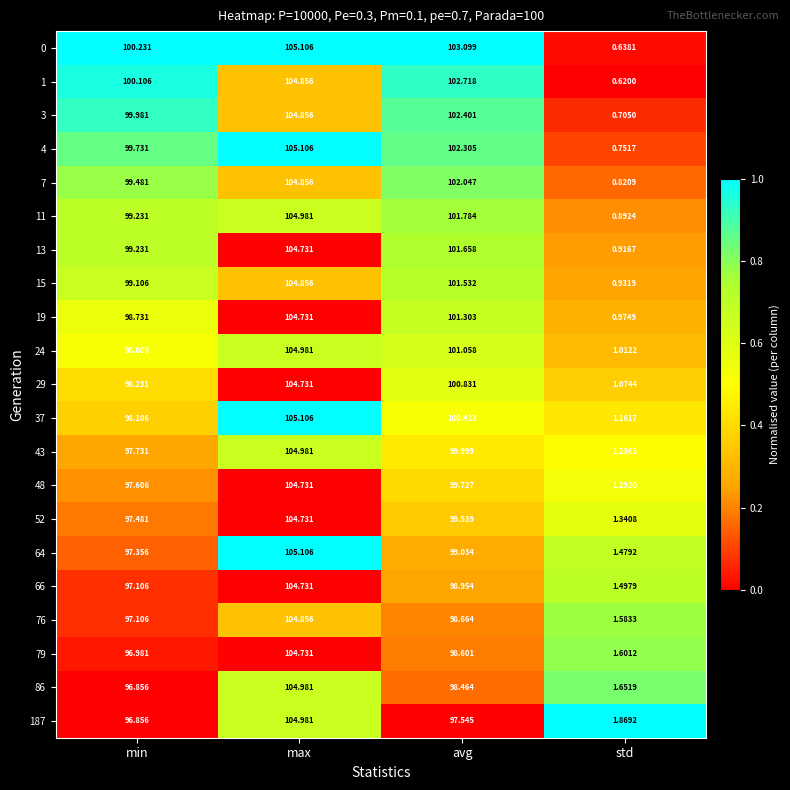

List the labels in order of 64 value, smallest first.

std, min, avg, max